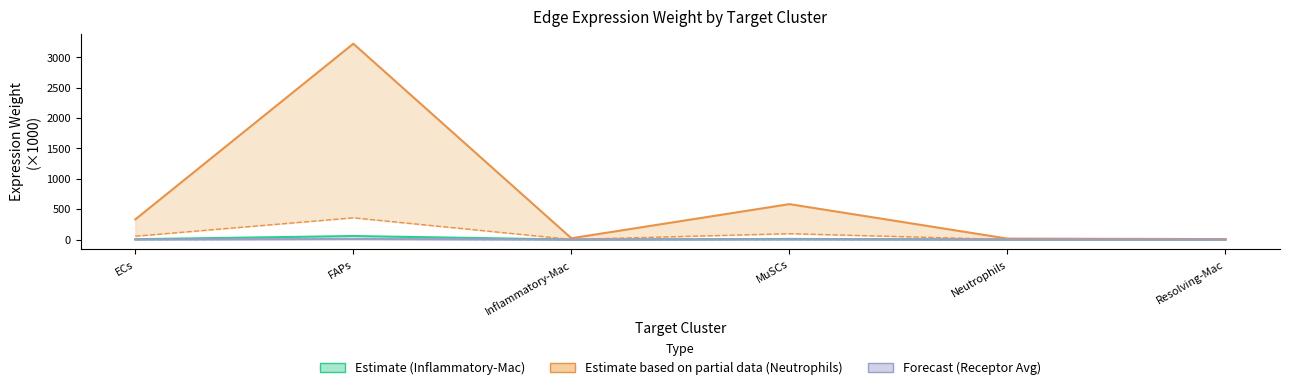

What is the difference between the maximum and second lowest values in the Estimate (Inflammatory-Mac) series?

58.0